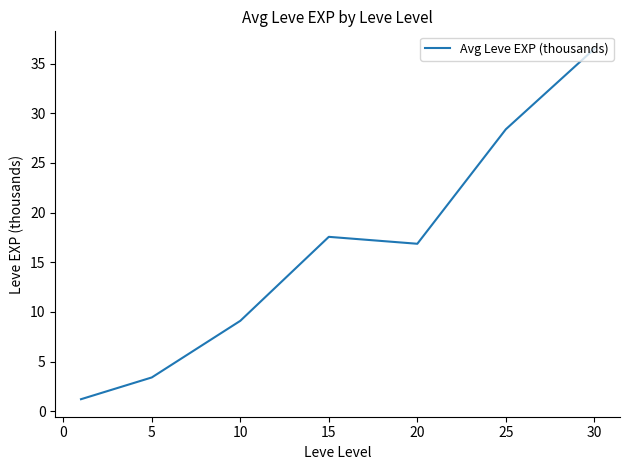

True or false: there are more than 2 points higher than both neighbors.

False